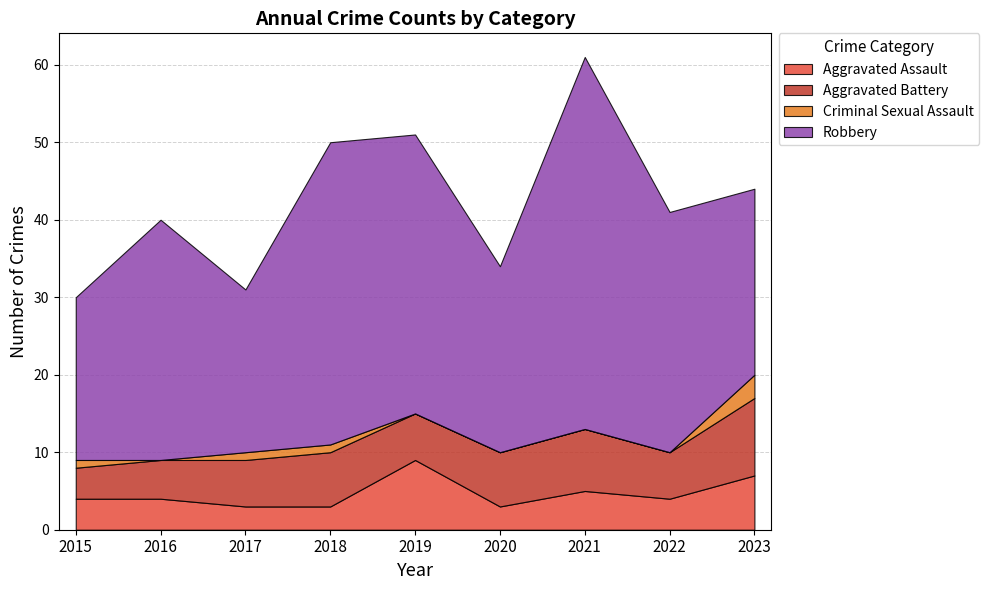

Is it true that Aggravated Battery equals 9 at 2019?

False